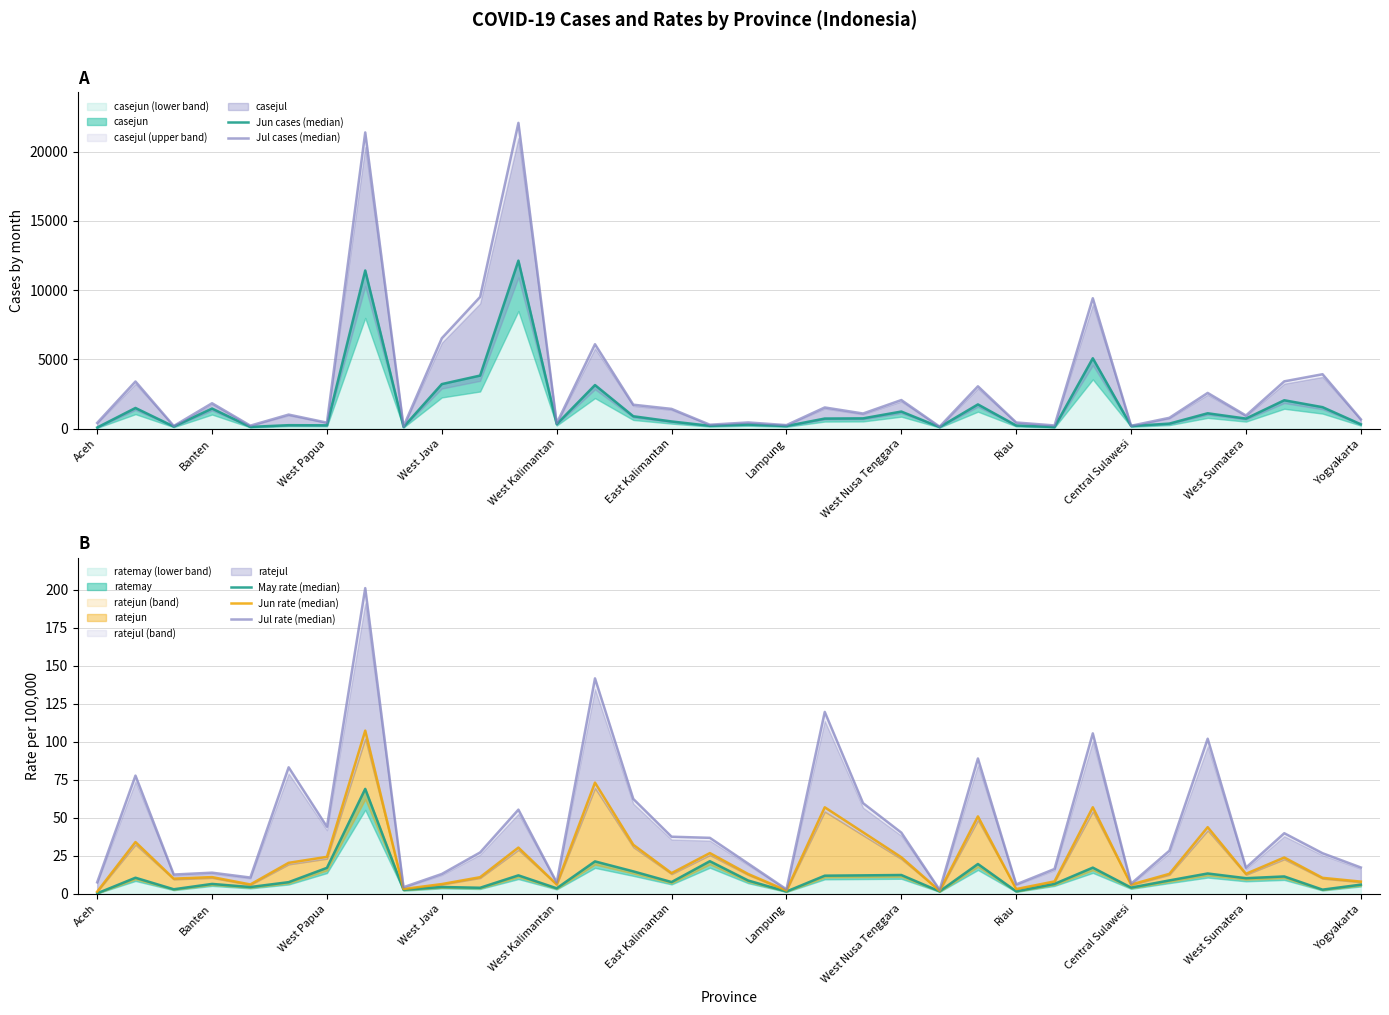

The value of ratemay (lower band) at West Sumatera is 10.3. True or false?

True